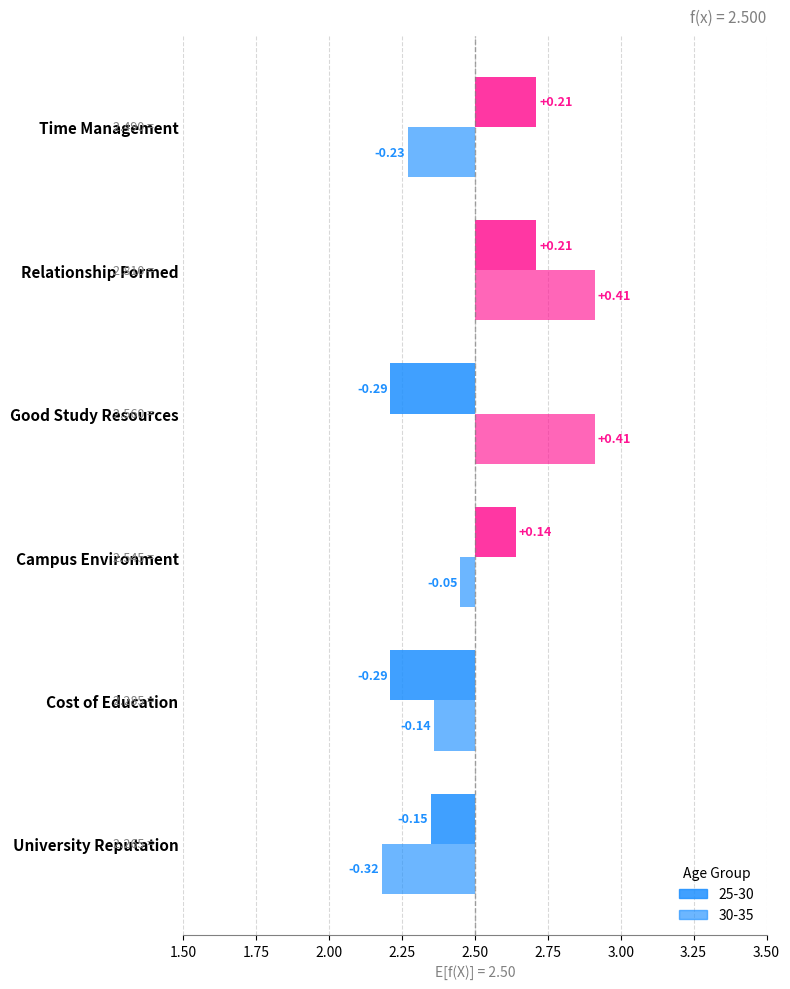

What is the difference between the 25-30 values at Good Study Resources and University Reputation?

0.1